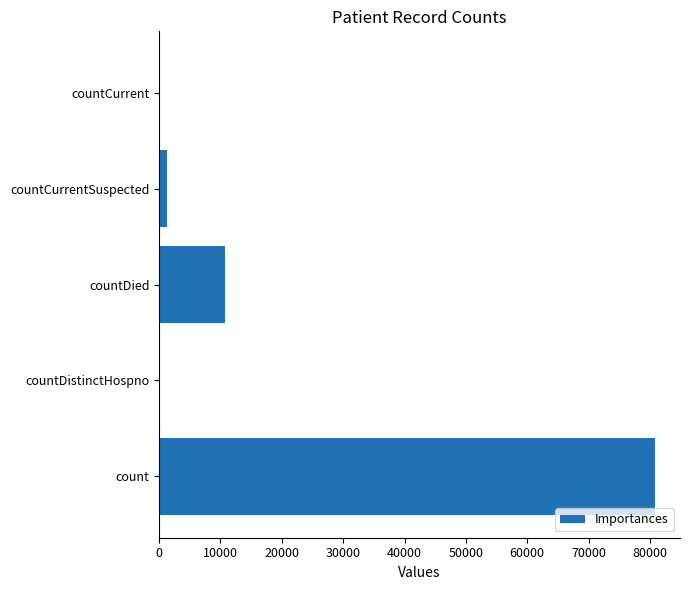

Count the number of data series in this chart.

1